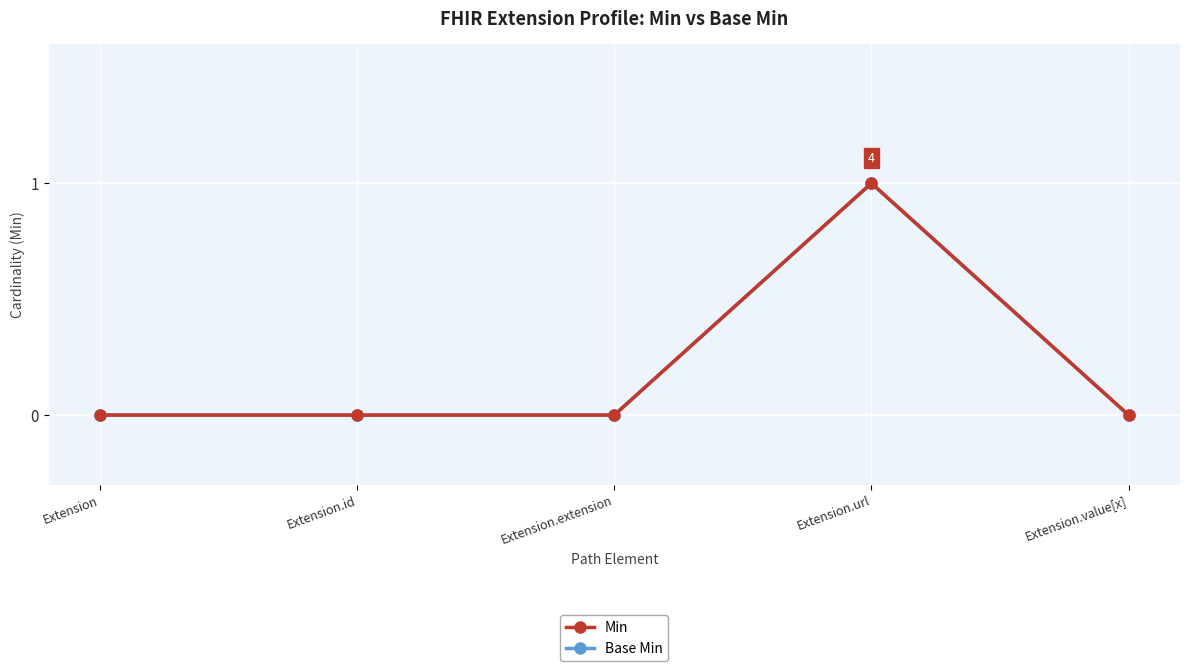

Is this an area chart (filled region under the line)?

No